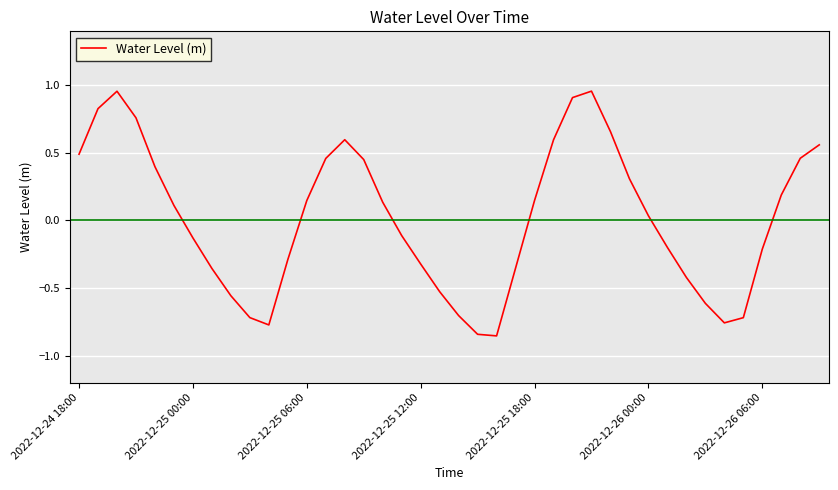

Is this an area chart (filled region under the line)?

No